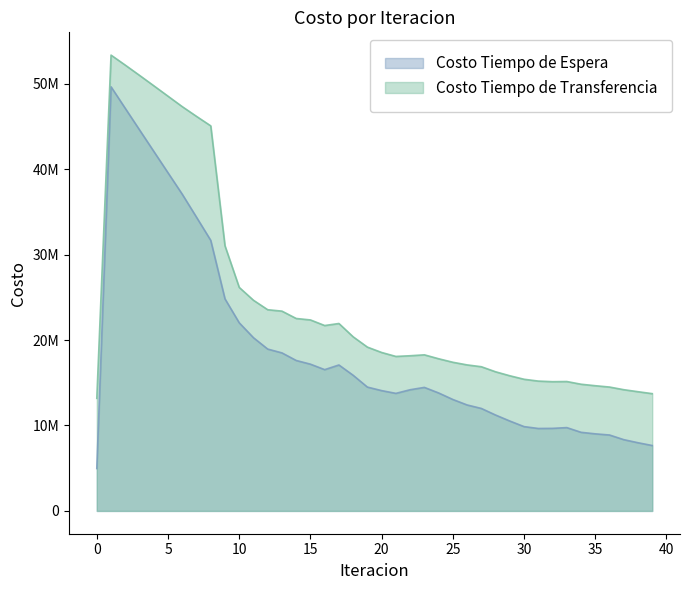

Reading left to right, list all the values displayed in this chart.

Costo Tiempo de Espera: 4964401.8	49644017.8	47117649.4	44600098.1	42087695.3	39577790.6	37068163.4	34381056.2	31671673.6	24822008.9	22020989.6	20275855.4	18945379.8	18498813.3	17612028.8	17178668.7	16538072.9	17084220.1	15877387.1	14495908.2	14083153.3	13760555.0	14185657.3	14460561.6	13809658.2	13044720.6	12405515.3	11996228.1	11224328.3	10523438.6	9869912.5	9651530.0	9665009.5	9753957.2	9203644.9	9023755.4	8887843.8	8343567.6	7982210.4	7656964.1
Costo Tiempo de Transferencia: 13181633.7	53353211.5	52181975.6	50983204.6	49768391.9	48545859.8	47322582.0	46184477.7	45073726.2	31035668.3	26164182.9	24659013.7	23551491.4	23387146.5	22526845.2	22357093.4	21701221.3	21939866.0	20379518.6	19174815.5	18546759.9	18084788.2	18164835.5	18272499.4	17813397.5	17401611.1	17092956.2	16879296.7	16286526.4	15821675.6	15411735.0	15198999.5	15128710.5	15148213.3	14831535.0	14657024.6	14501883.6	14191773.8	13955495.4	13728554.8